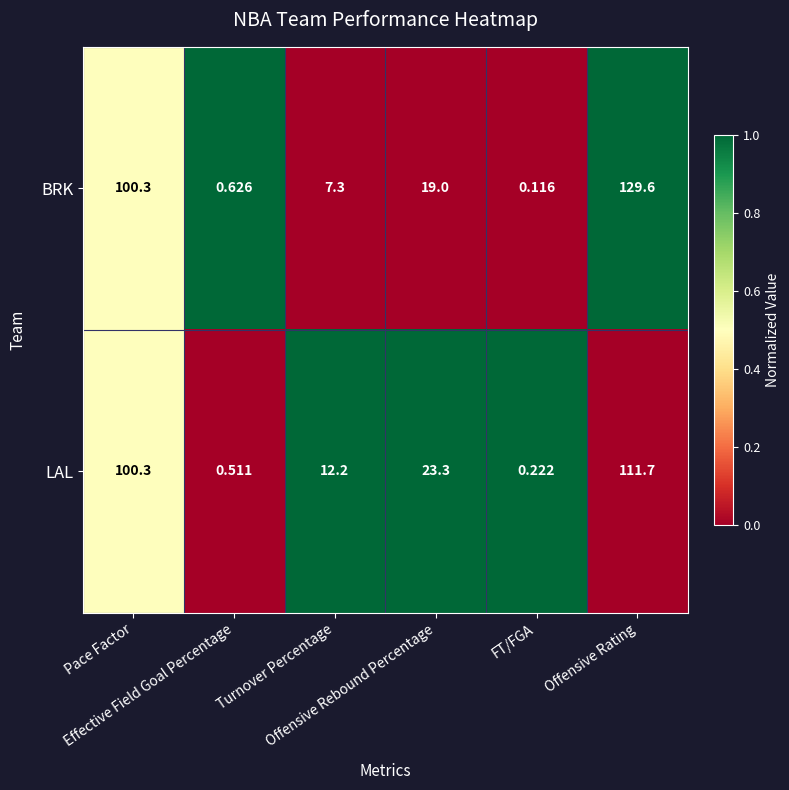

Which series has the largest total across all categories?

BRK